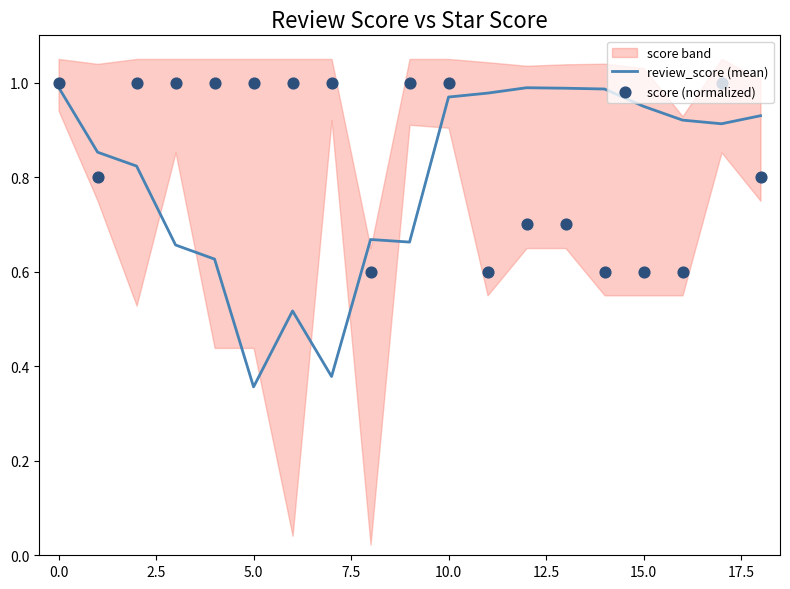

Where is review_score (mean) nearest to the value 0?

5.0